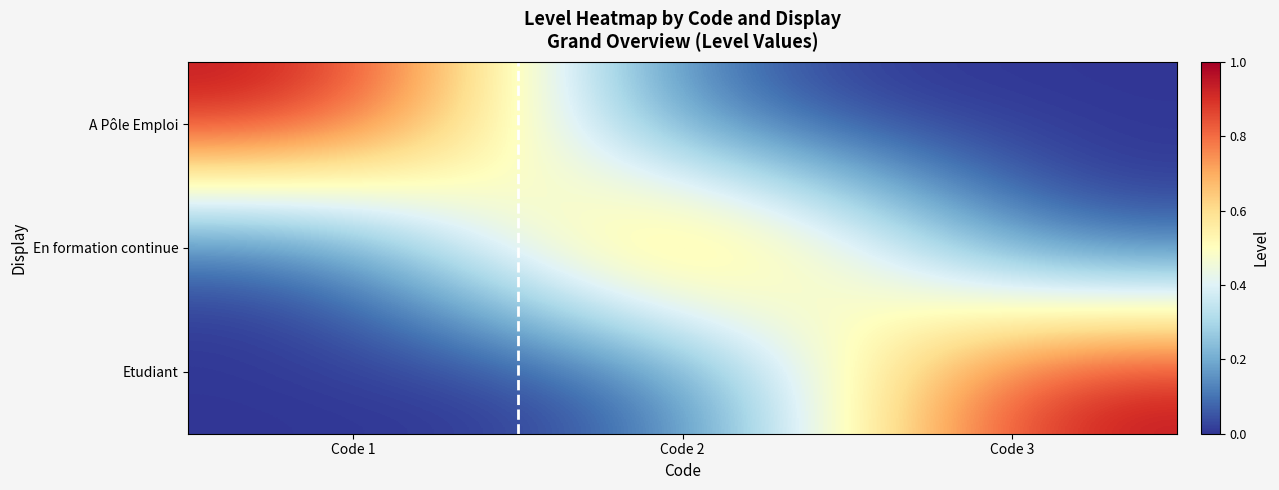

What is the difference between the highest and lowest values at Code 2?

1